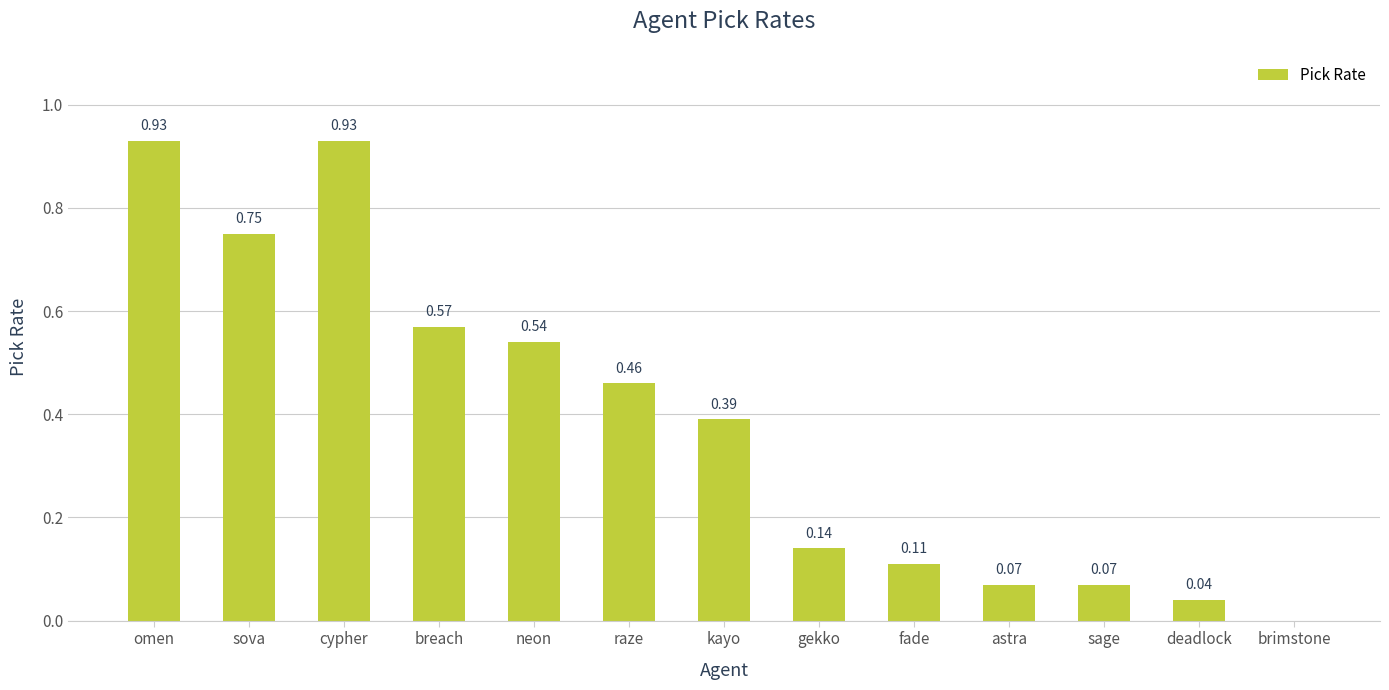

What is the sum of all values?

5.0